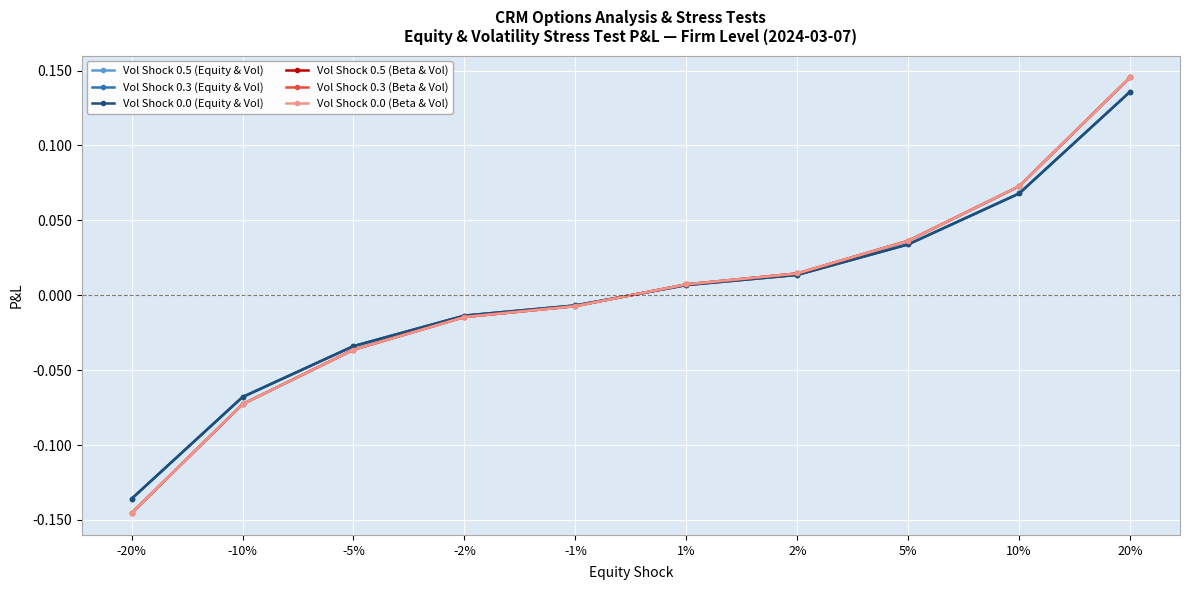

Is this an area chart (filled region under the line)?

No